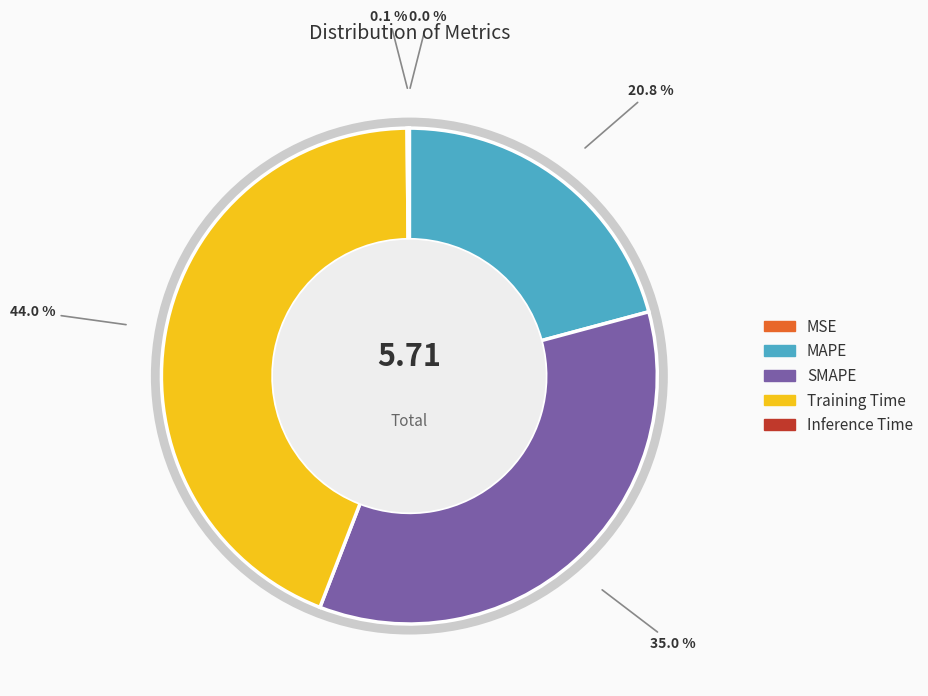

To the nearest percent, what percentage of the pie is MAPE?

21%